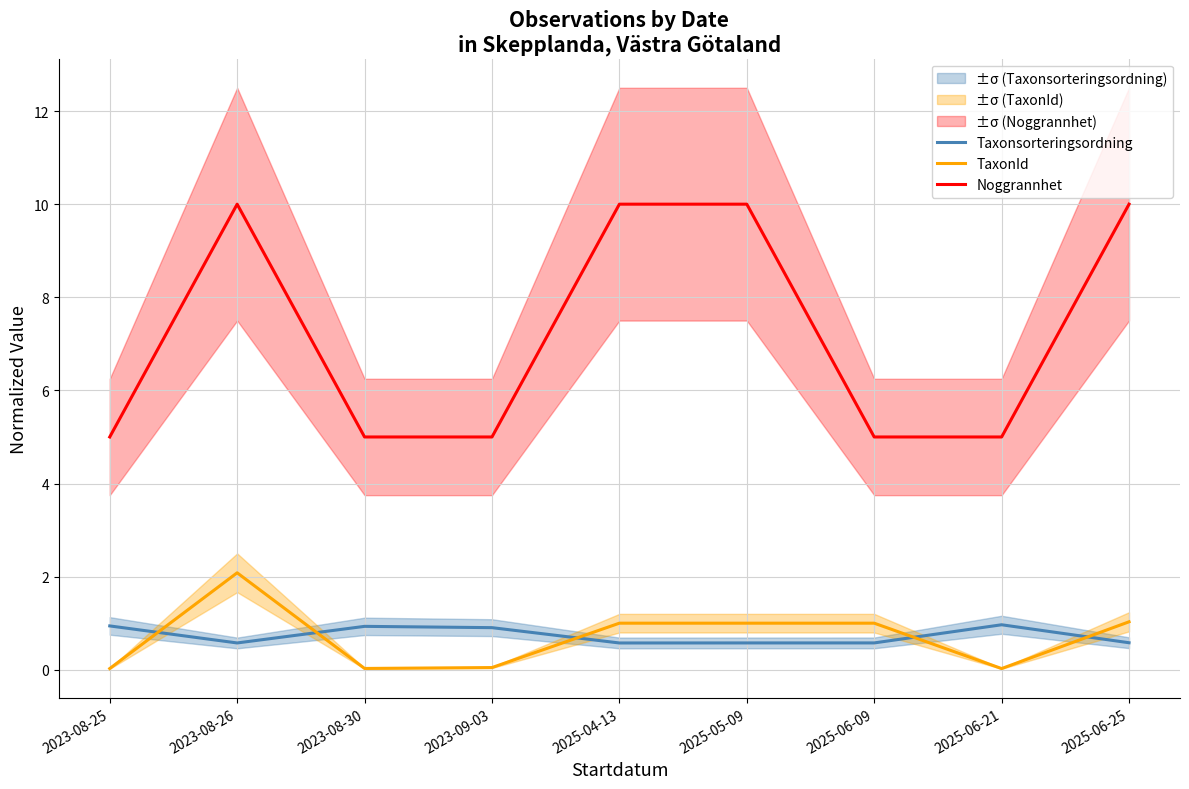

At which category does Taxonsorteringsordning reach its first local peak?

2023-08-30